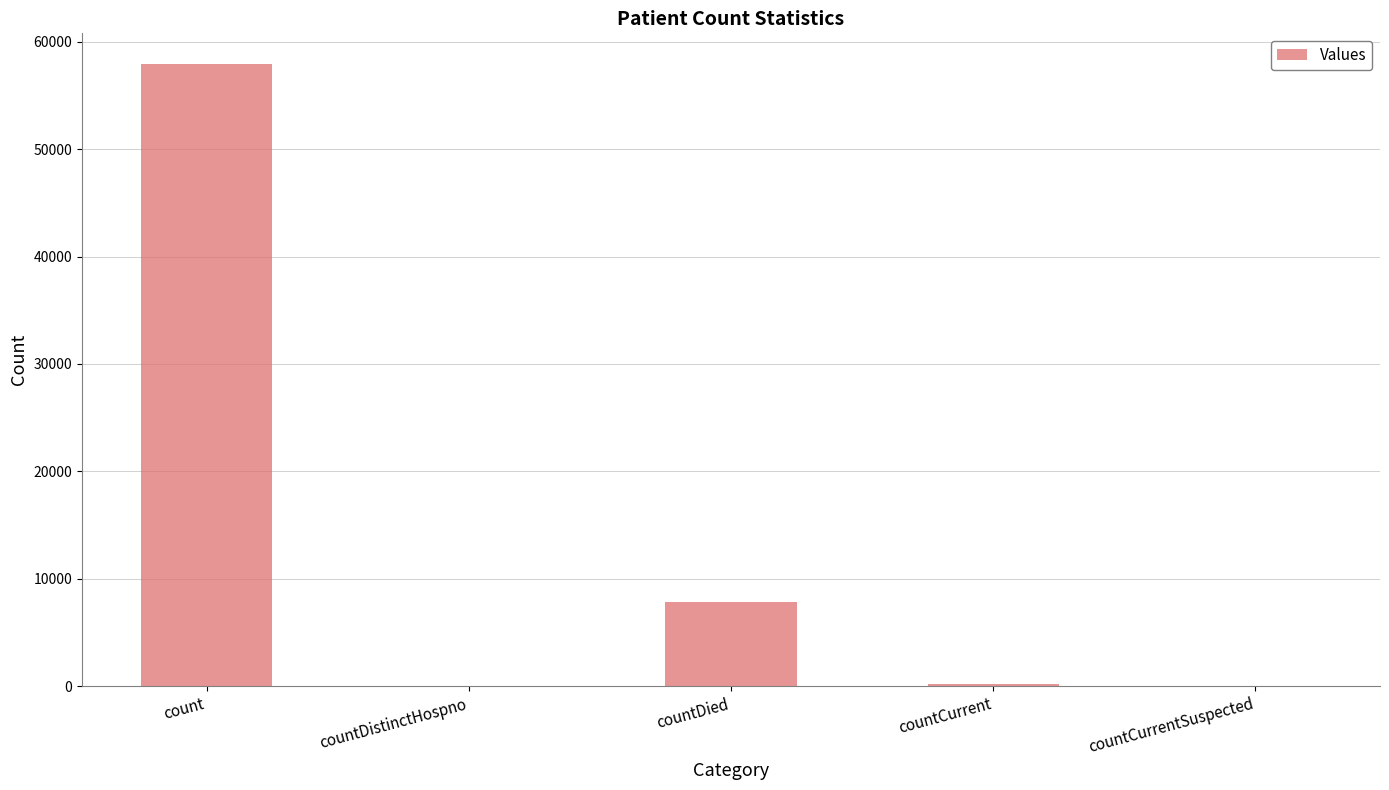

What is the sum of the values at countCurrentSuspected and countDied?

7798